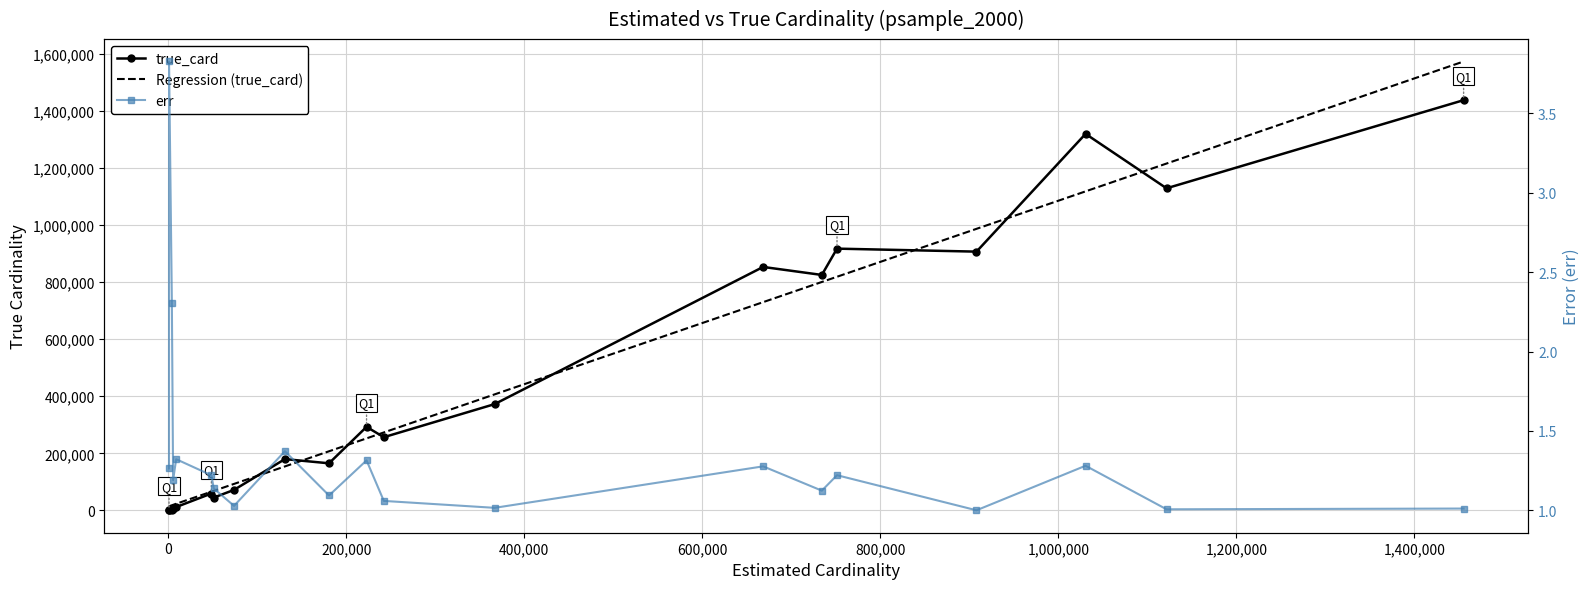

What are all the series names shown in the legend?

true_card, Regression (true_card), err